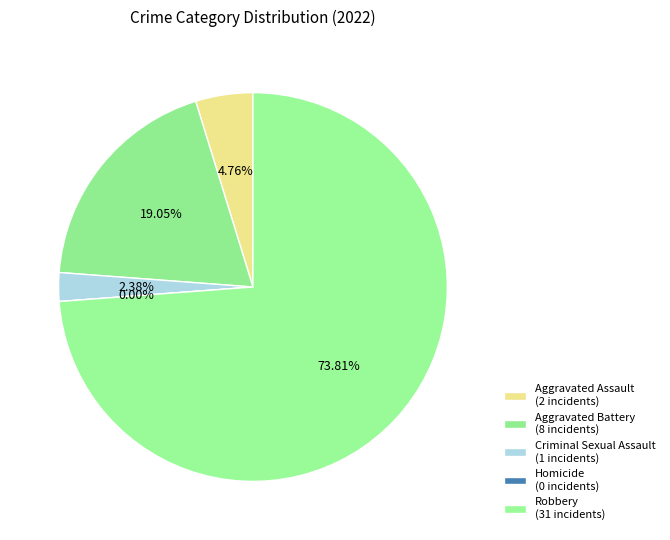

Do Aggravated Assault and Criminal Sexual Assault together represent more than half of the pie?

No